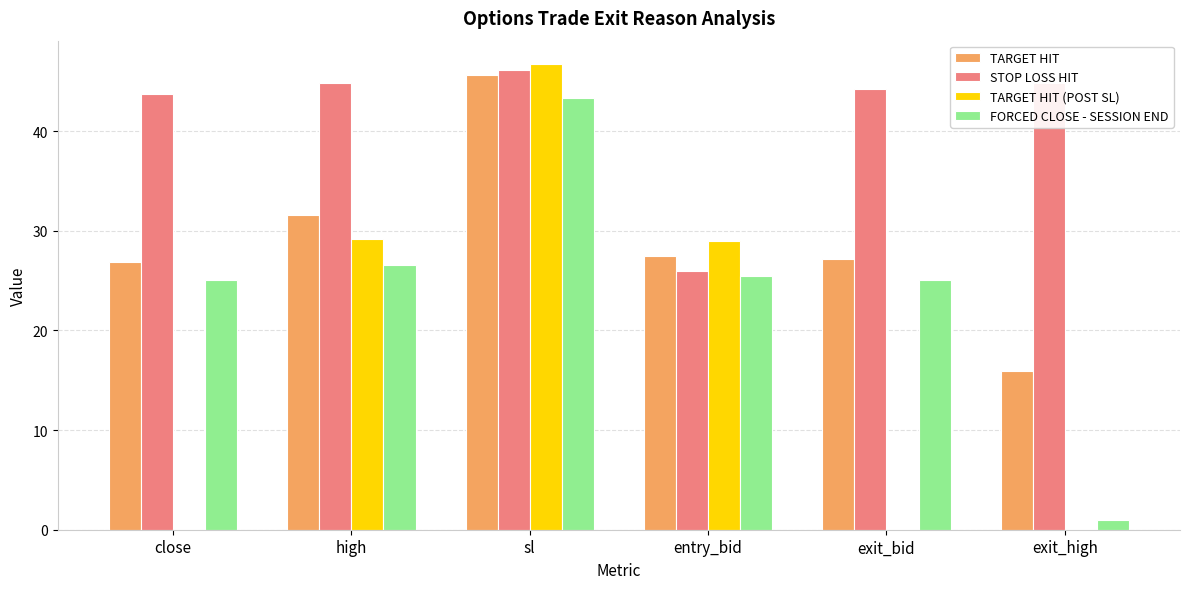

What is the sum of all TARGET HIT (POST SL) values?

105.1